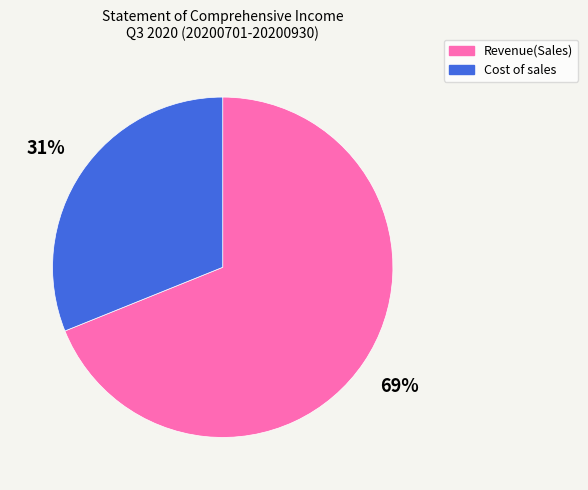

Rank the categories by value from highest to lowest.

Revenue(Sales), Cost of sales